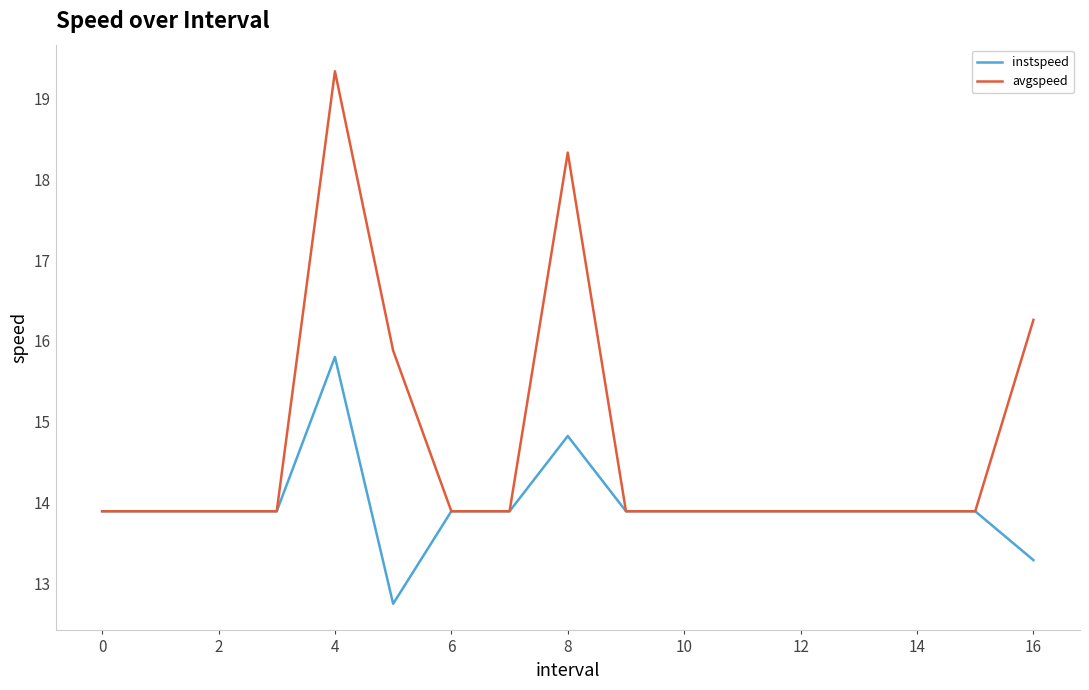

Reading left to right, transcribe all the data shown in this chart.

instspeed: 13.9	13.9	13.9	13.9	15.8	12.7	13.9	13.9	14.8	13.9	13.9	13.9	13.9	13.9	13.9	13.9	13.3
avgspeed: 13.9	13.9	13.9	13.9	19.3	15.9	13.9	13.9	18.3	13.9	13.9	13.9	13.9	13.9	13.9	13.9	16.3